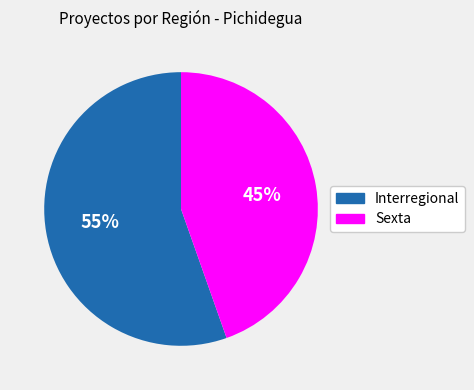

How many segments does this pie chart have?

2